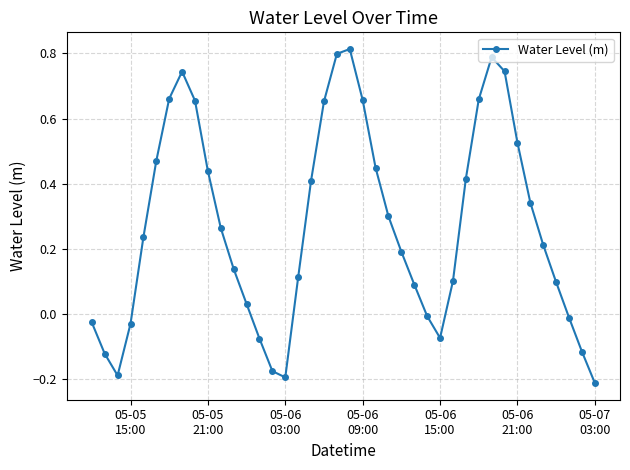

What is the difference between the second highest and minimum values?

1.0